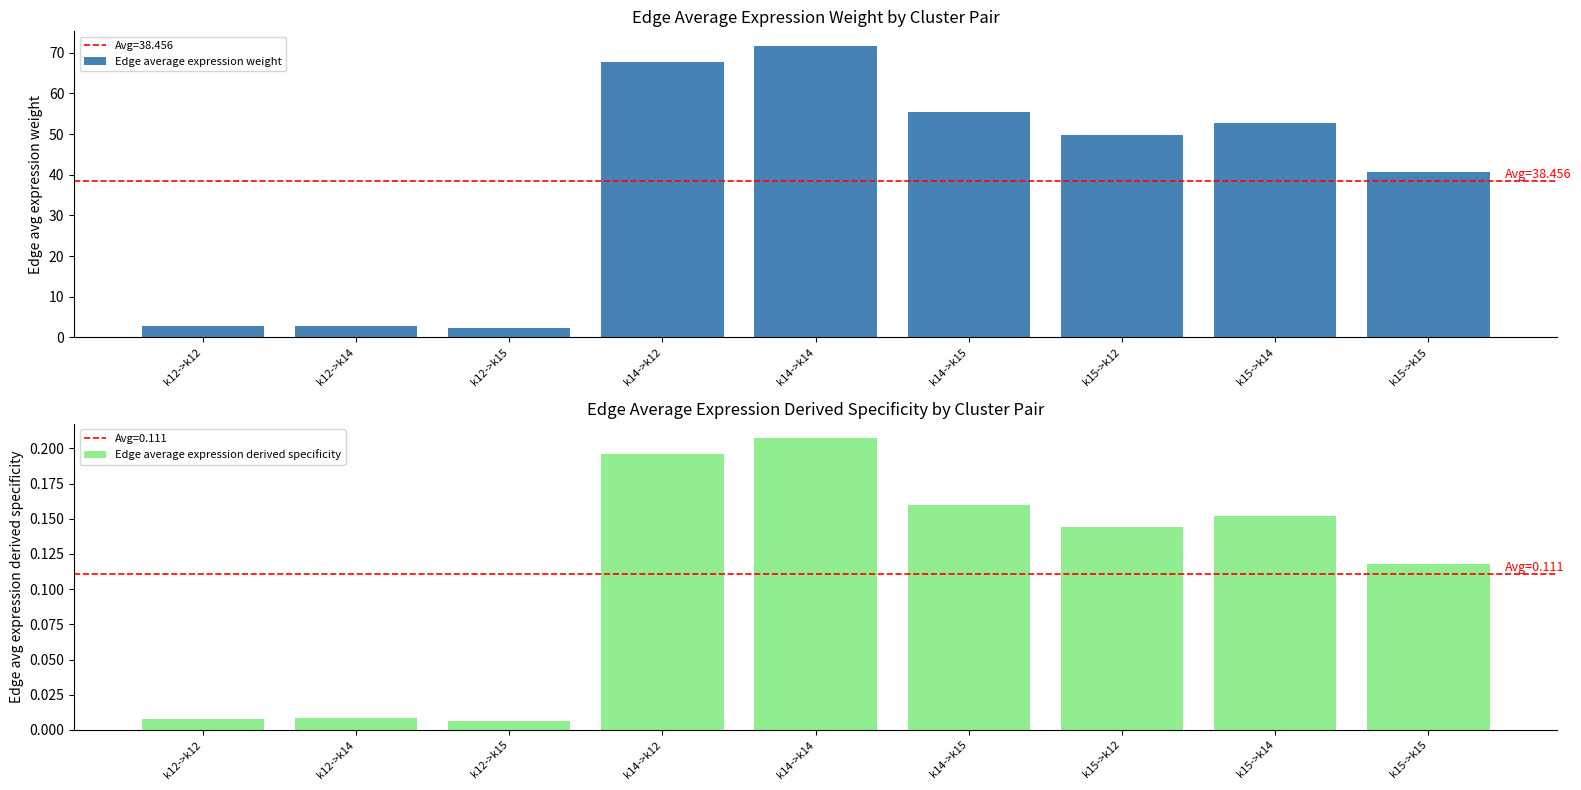

What is the label of the 8th bar from the right?

k12->k14